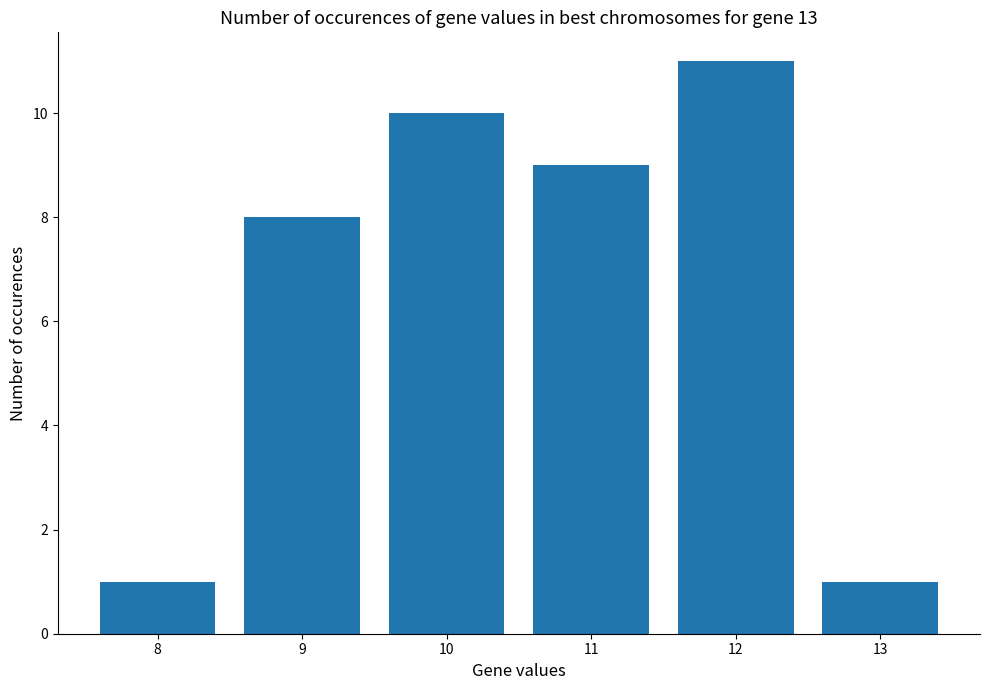

Reading left to right, what are all the values shown in this chart?

1	8	10	9	11	1